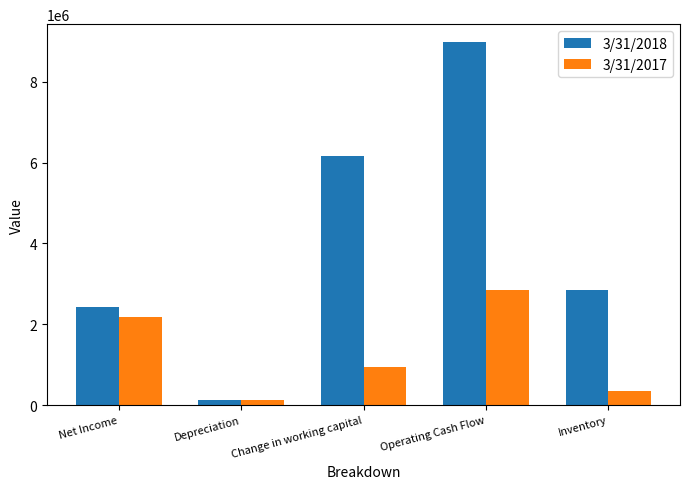

Rank the series at Change in working capital from lowest to highest value.

3/31/2017, 3/31/2018